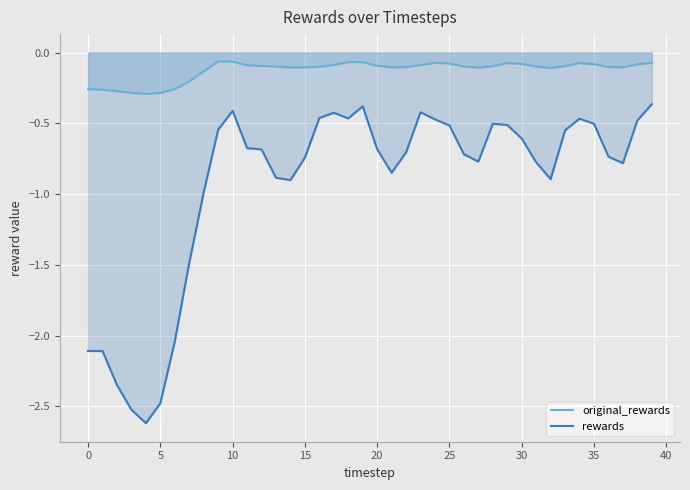

Which series has the largest total across all categories?

original_rewards